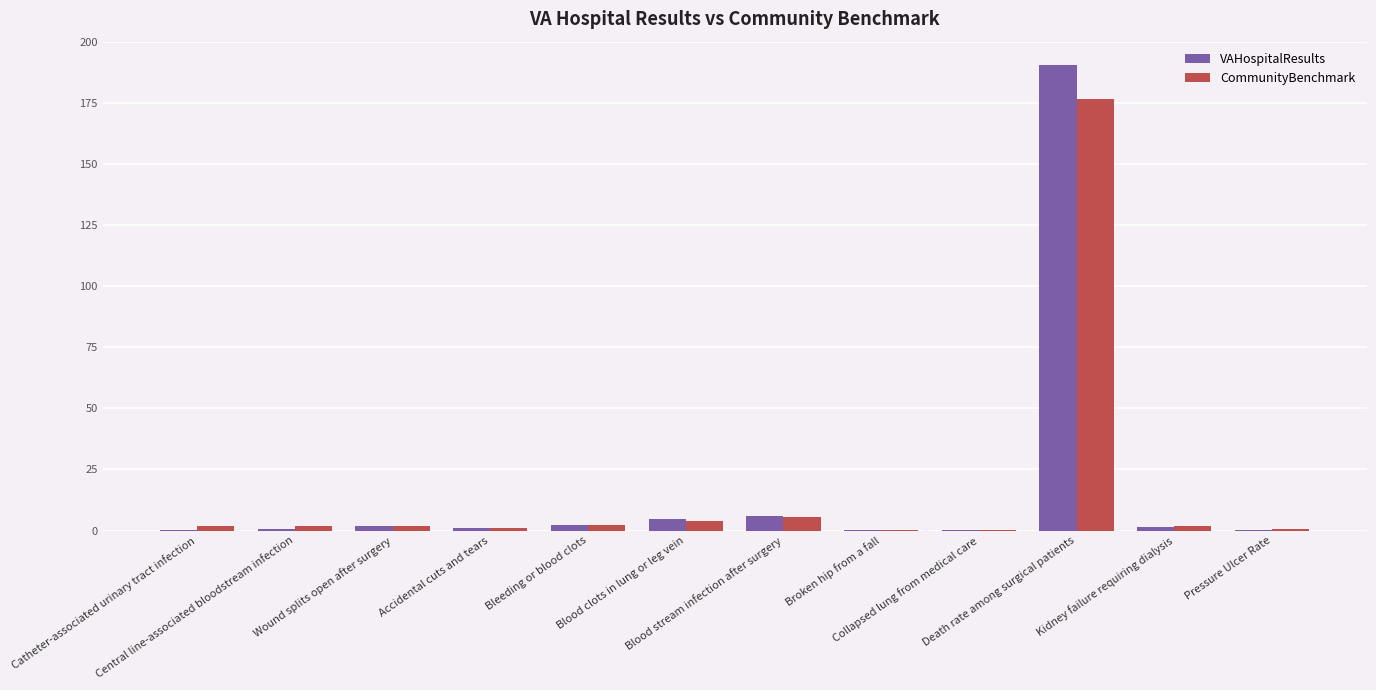

What is the sum of all VAHospitalResults values?

209.2